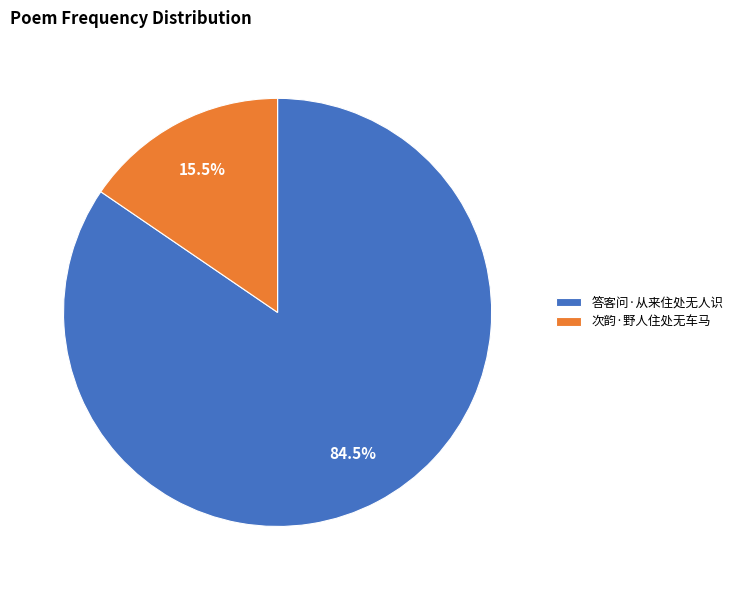

Which has a higher value, 次韵·野人住处无车马 or 答客问·从来住处无人识?

答客问·从来住处无人识